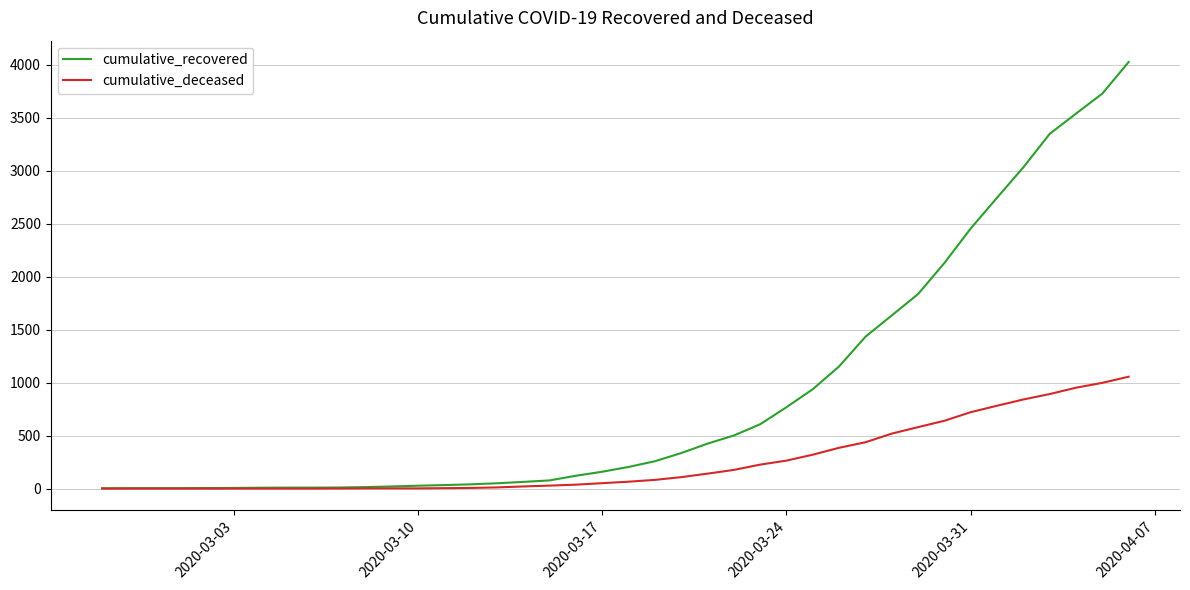

Rank the series by their average value, from lowest to highest.

cumulative_deceased, cumulative_recovered